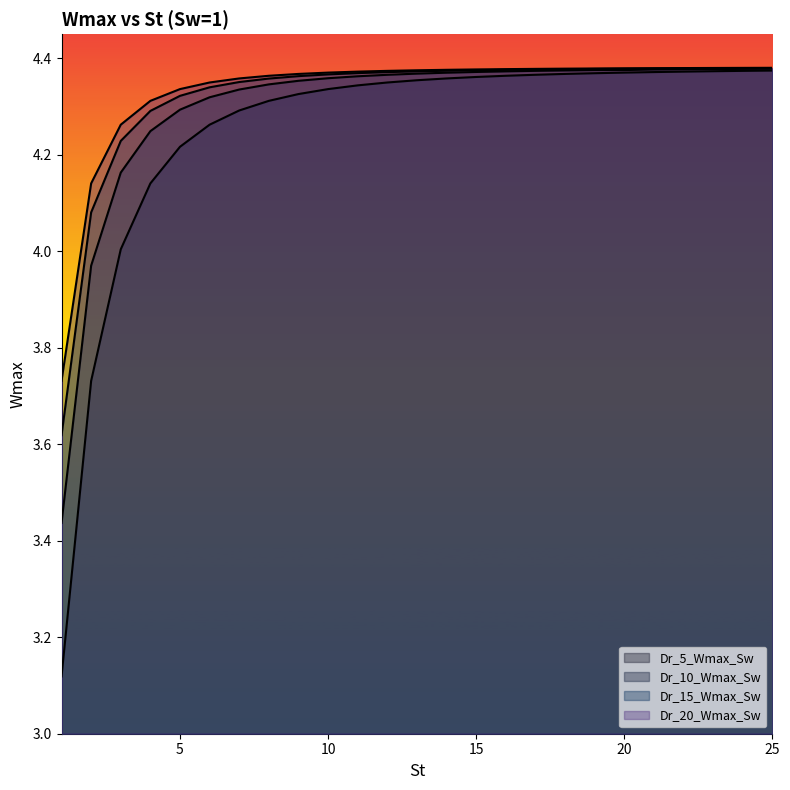

How many distinct data groups are displayed?

4